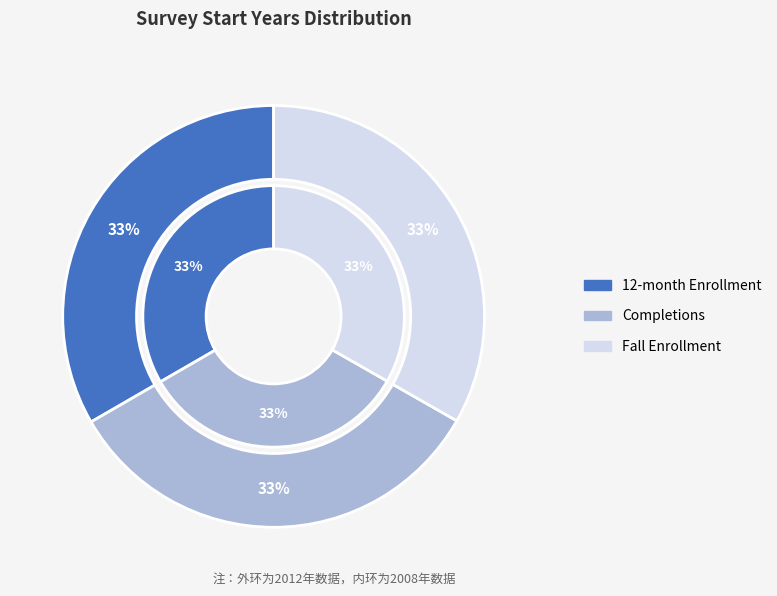

True or false: Completions accounts for 33% of the total.

True